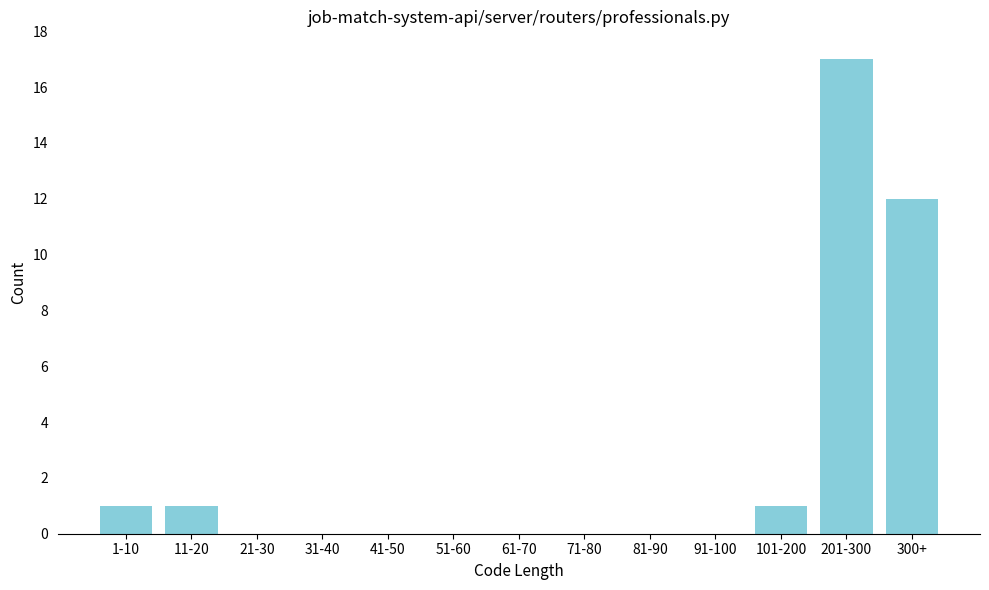

Reading right to left, extract all data points from this chart.

300+=12	201-300=17	101-200=1	91-100=0	81-90=0	71-80=0	61-70=0	51-60=0	41-50=0	31-40=0	21-30=0	11-20=1	1-10=1